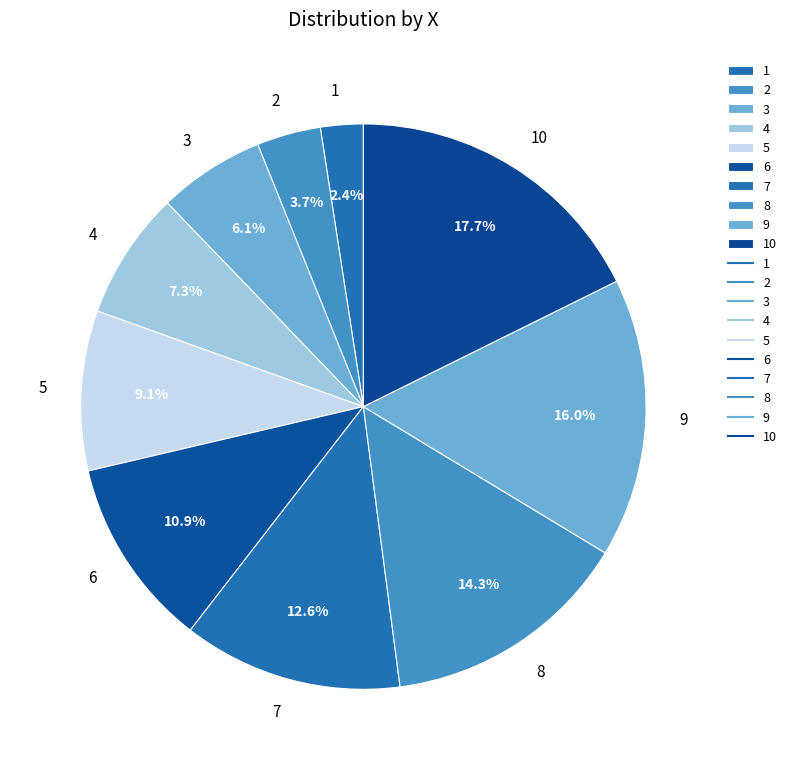

Which category has the biggest portion of the pie?

10